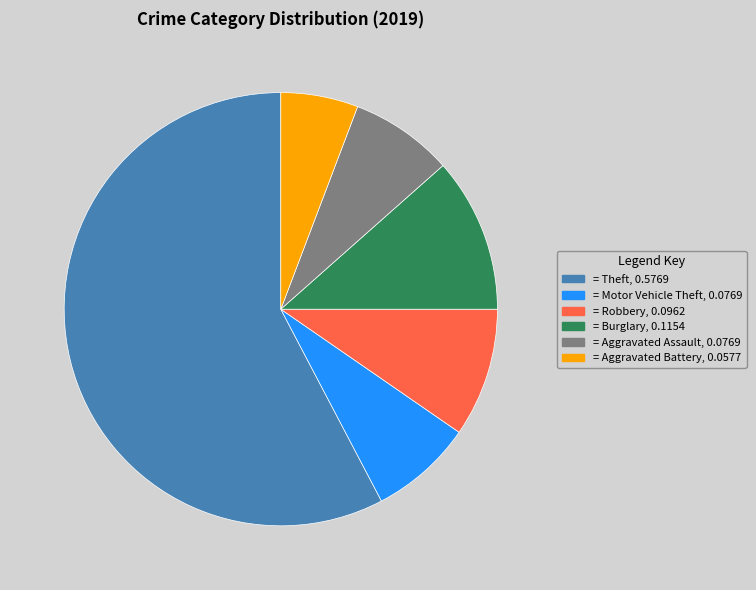

True or false: = Aggravated Battery, 0.0577 accounts for 6% of the total.

True